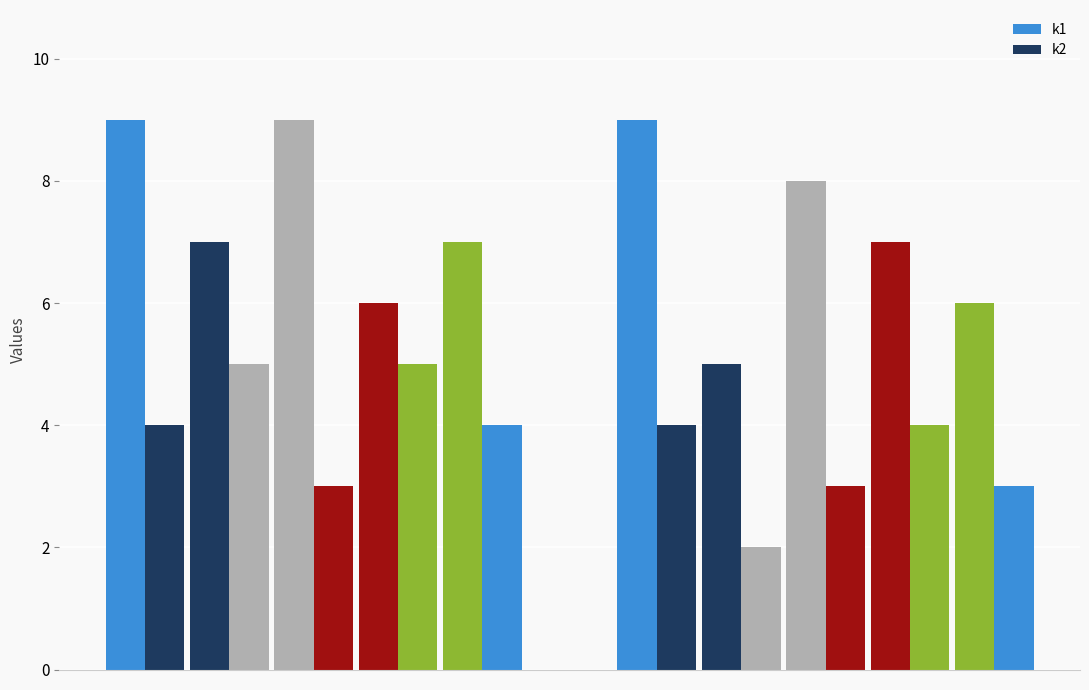

At which category is the sum across all series the highest?

i1